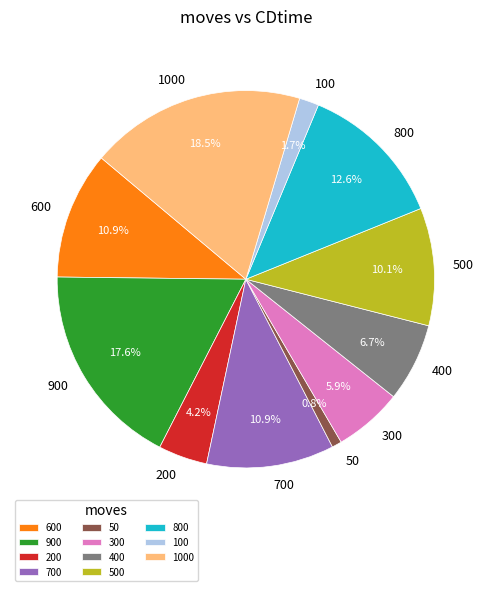

To the nearest percent, what percentage of the pie is 300?

6%